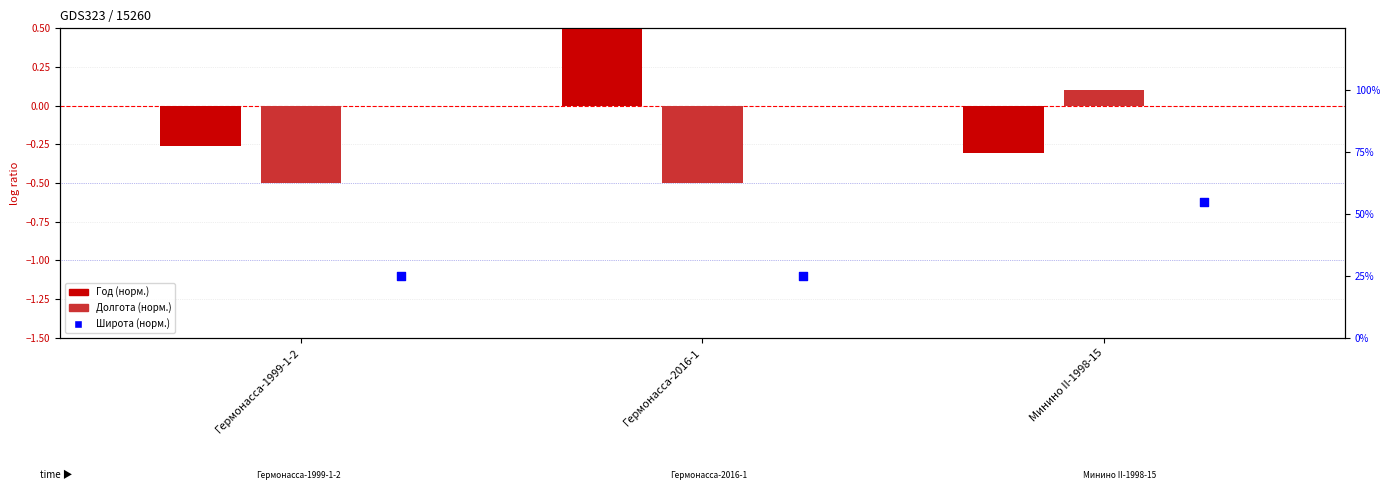

Which series has the largest total across all categories?

Широта (норм.)